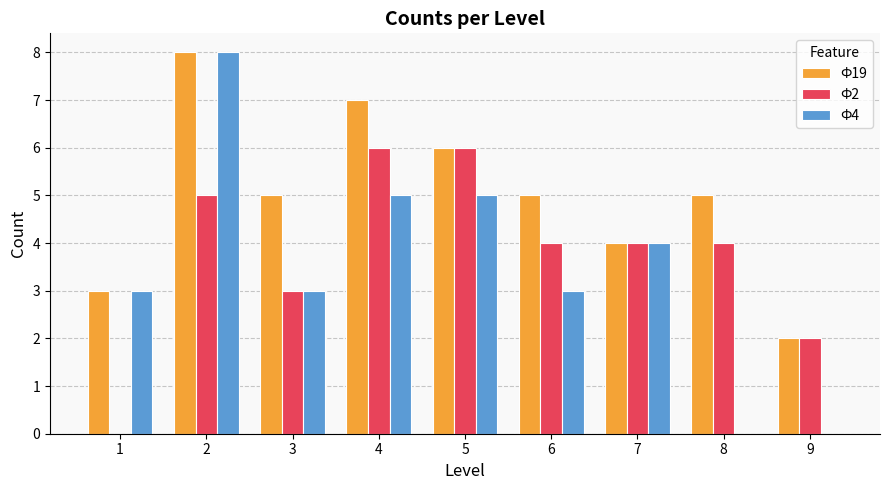

Which series has the largest total across all categories?

Ф19